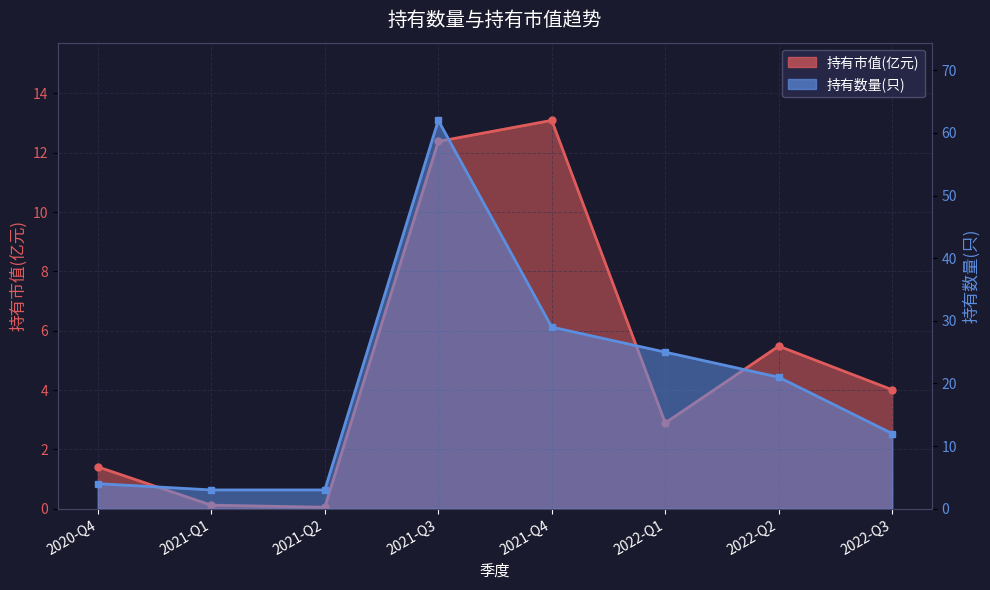

How many data points in 持有数量(只) are less than 21?

4